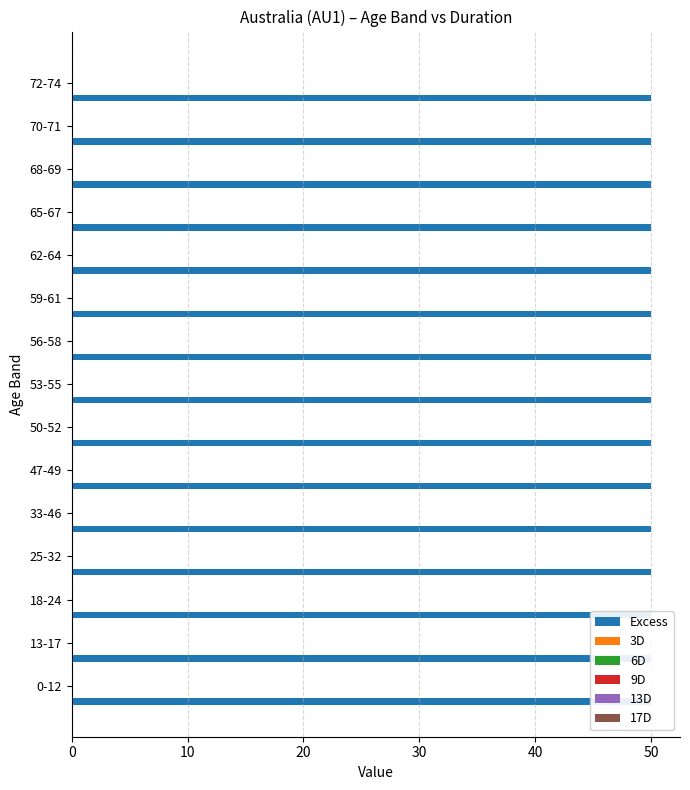

What is the total value across all series at 65-67?

50